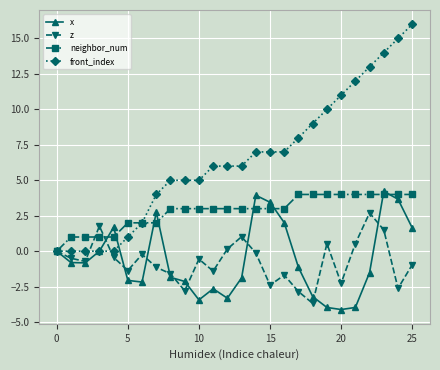

Which series has the largest range (max minus min)?

front_index